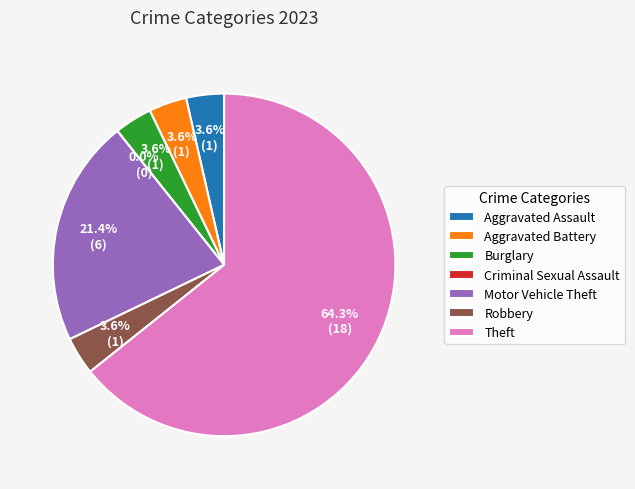

Between Aggravated Battery and Criminal Sexual Assault, which is larger?

Aggravated Battery